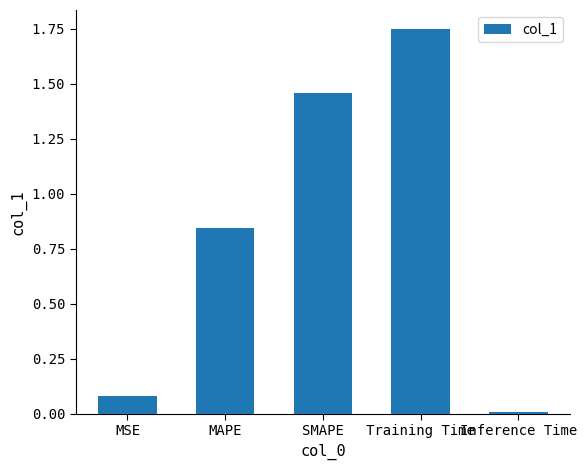

True or false: the data shows 0.0 at Inference Time.

True